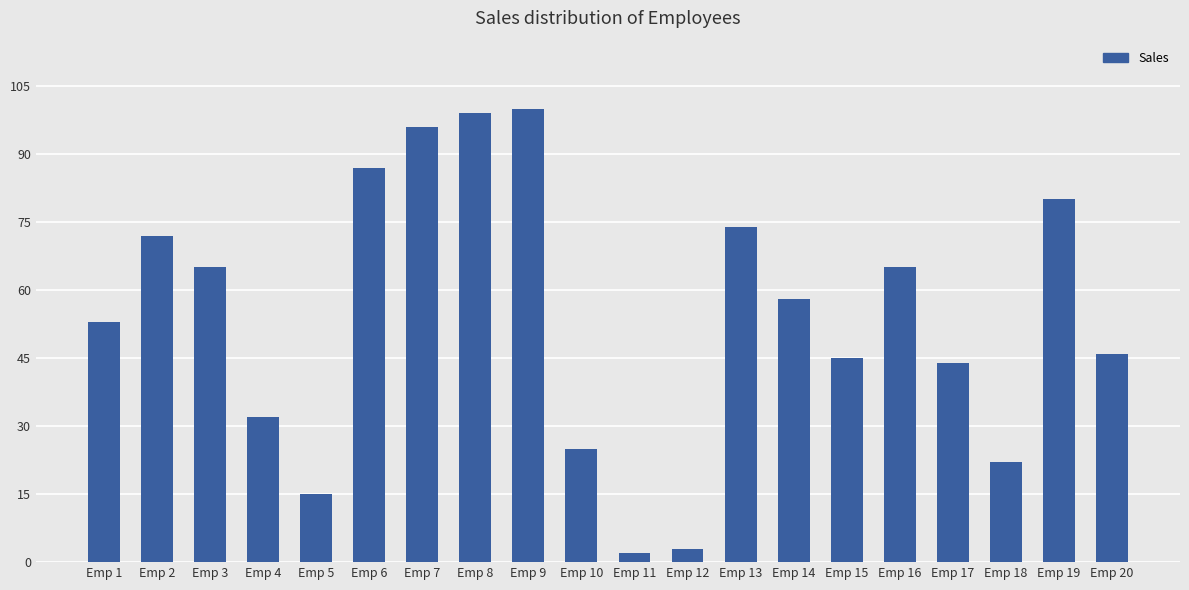

Read the value at Emp 4.

32